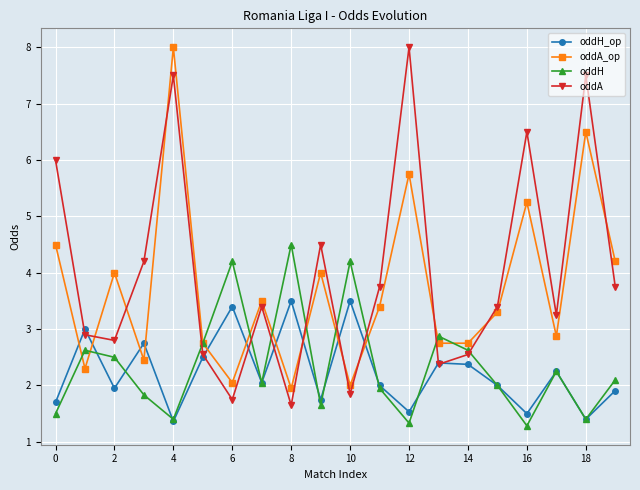

What is the difference between the maximum and minimum values in the oddH series?

3.2